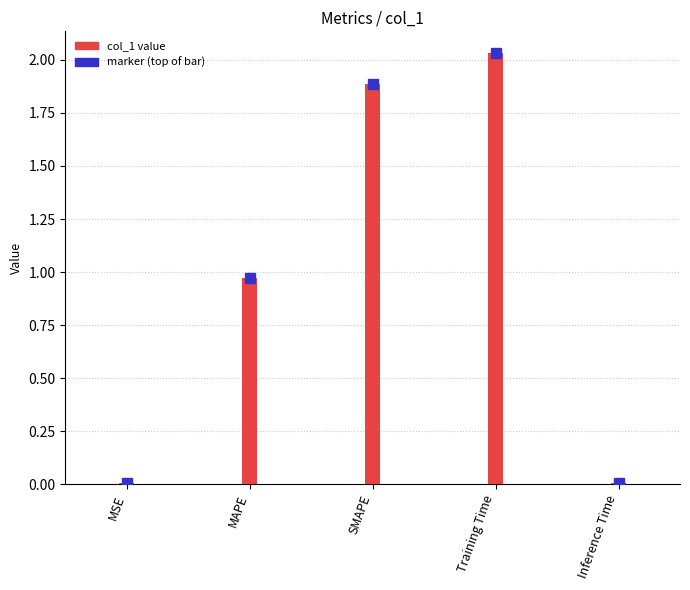

What is the label of the 3rd bar from the right?

SMAPE